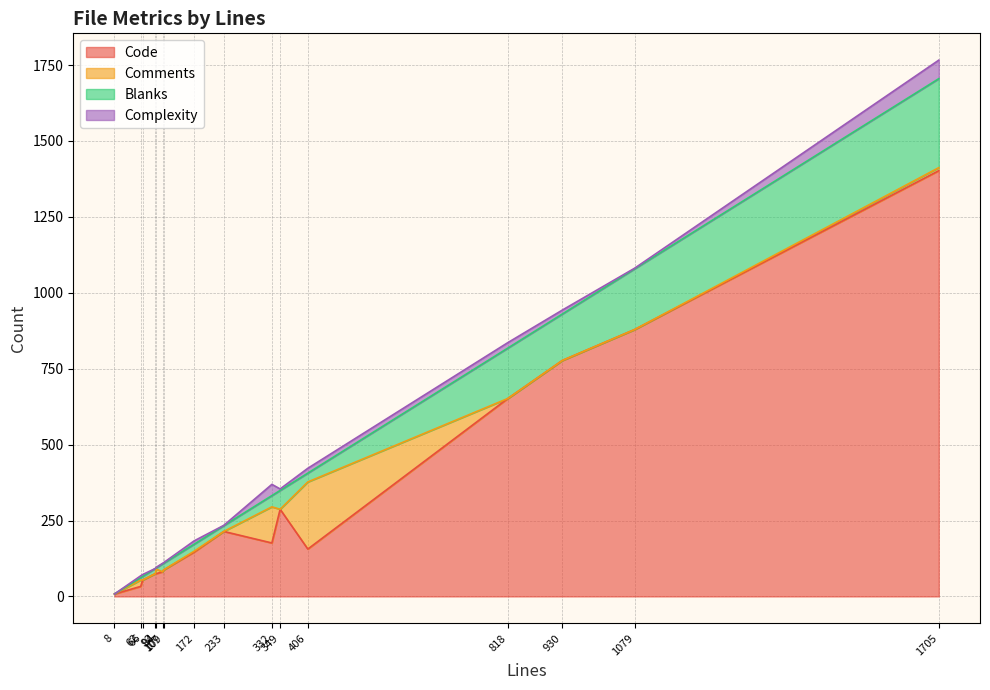

True or false: Blanks and Complexity intersect in this chart.

False